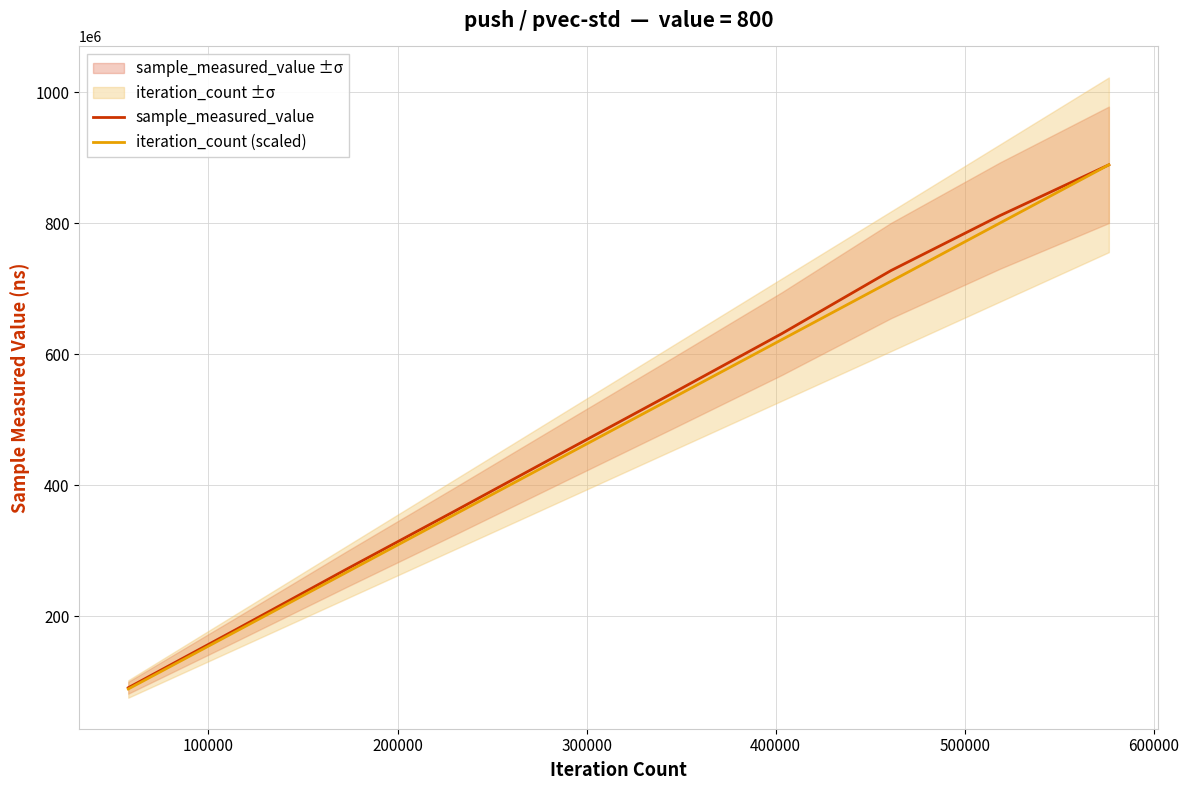

How many lines are shown in the chart?

2